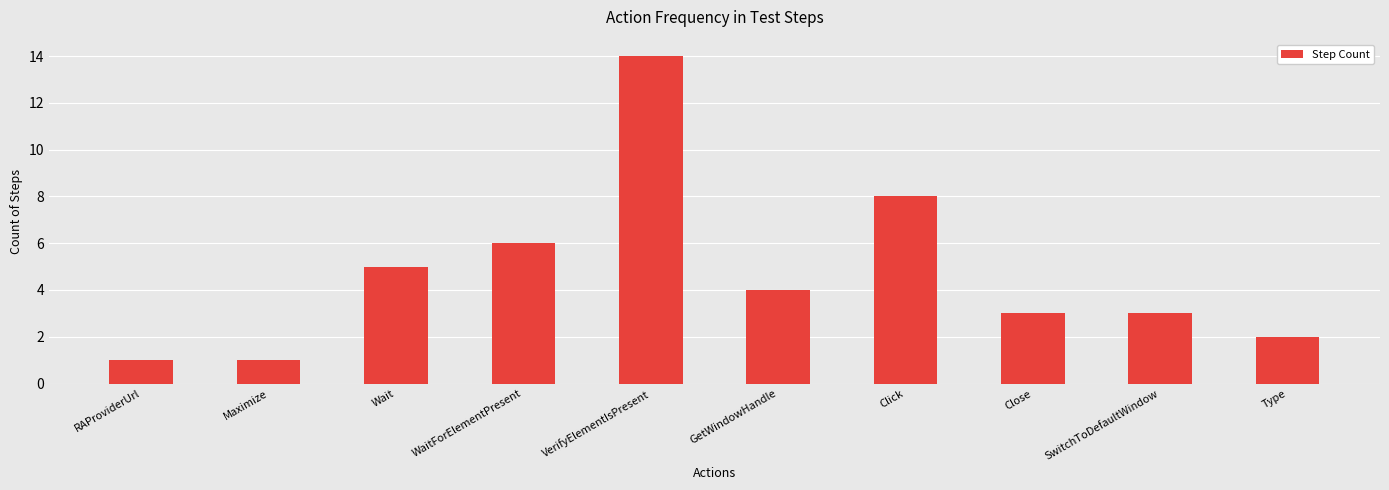

Reading left to right, transcribe all the data shown in this chart.

1	1	5	6	14	4	8	3	3	2